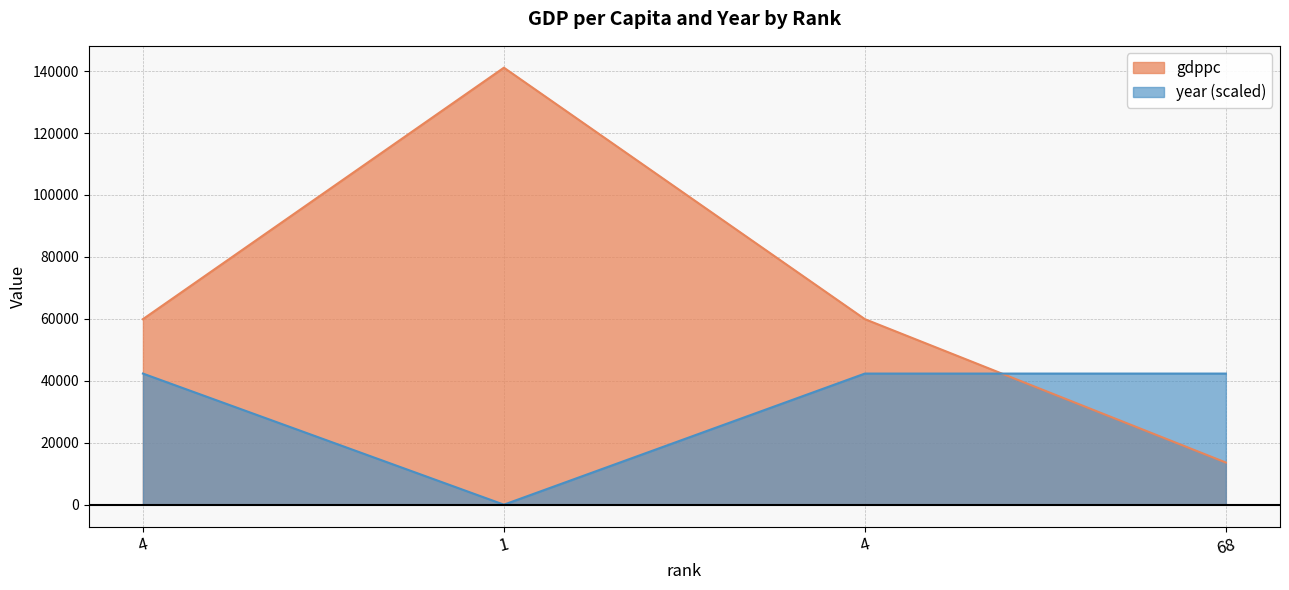

Reading right to left, list all the values displayed in this chart.

gdppc: 68=13600	4=59900	1=141100	4=59900
year: 68=42330	4=42330	1=0	4=42330